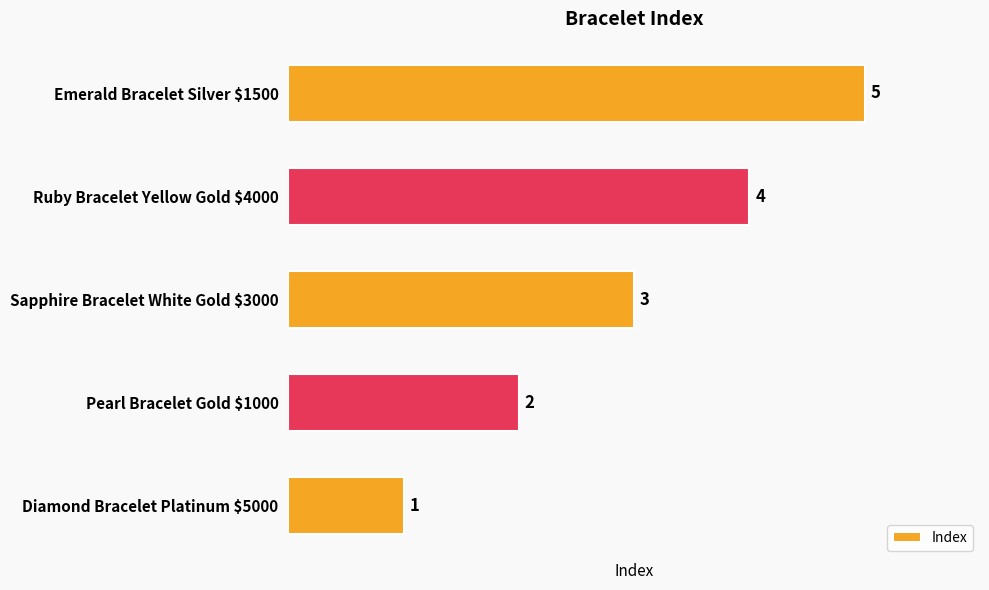

What is the smallest value displayed?

1